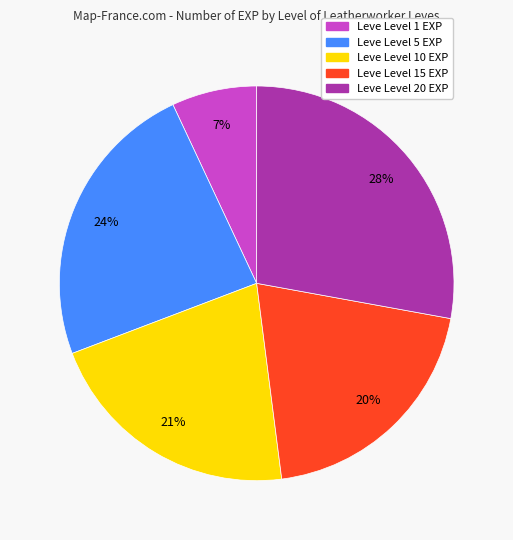

To the nearest percent, what is the difference between the largest and smallest slice percentages?

21%